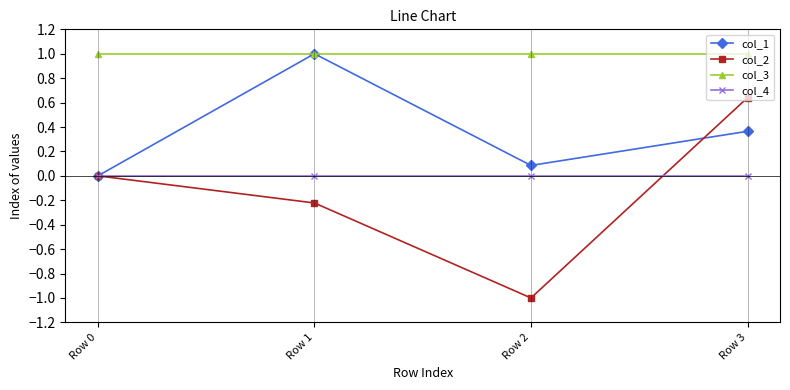

Which series has the widest spread of values?

col_2